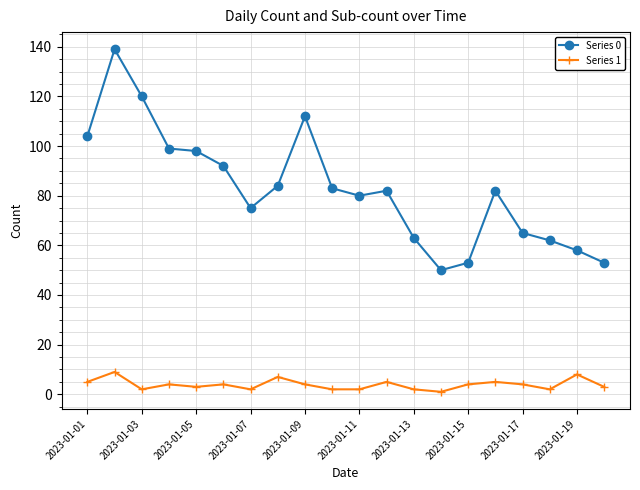

Count the Series 1 values in the range 2 to 5.

16